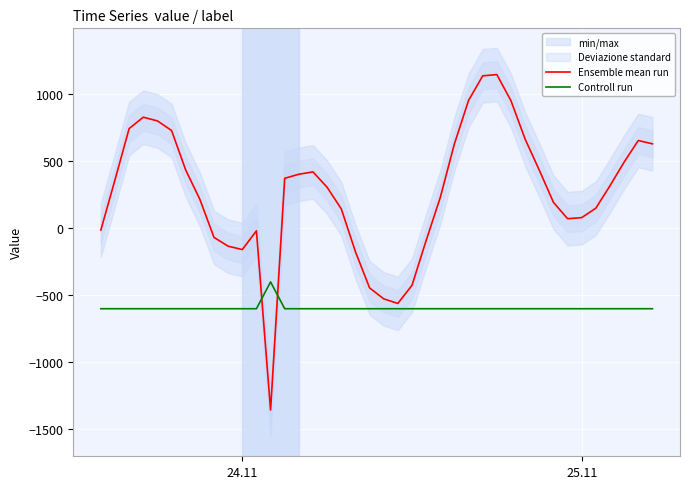

The value of Controll run at 24.11 is -600.0. True or false?

True